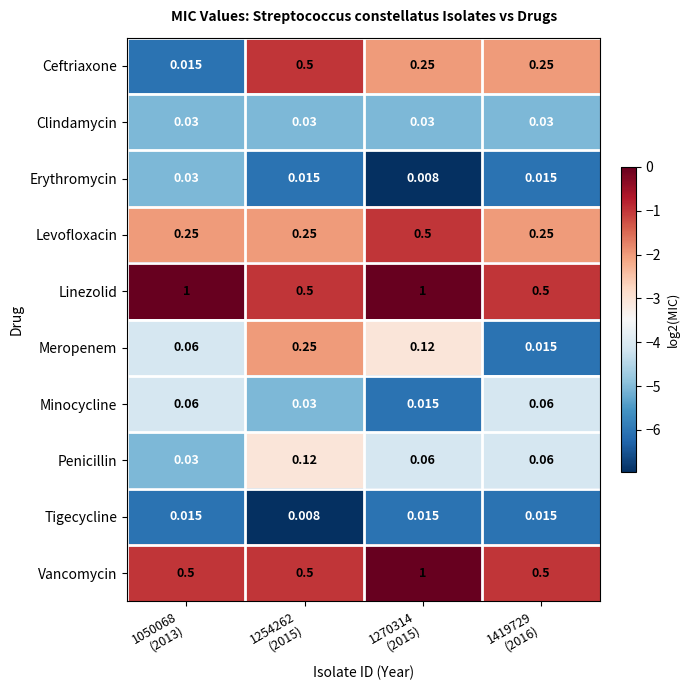

Which series has the largest total across all categories?

Linezolid